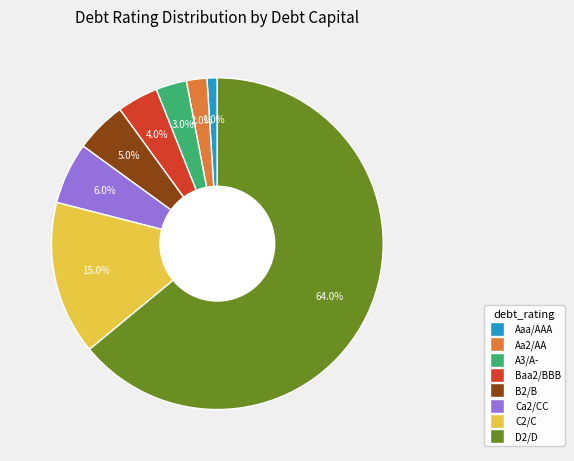

To the nearest percent, what is the combined percentage of Aaa/AAA and A3/A-?

4%